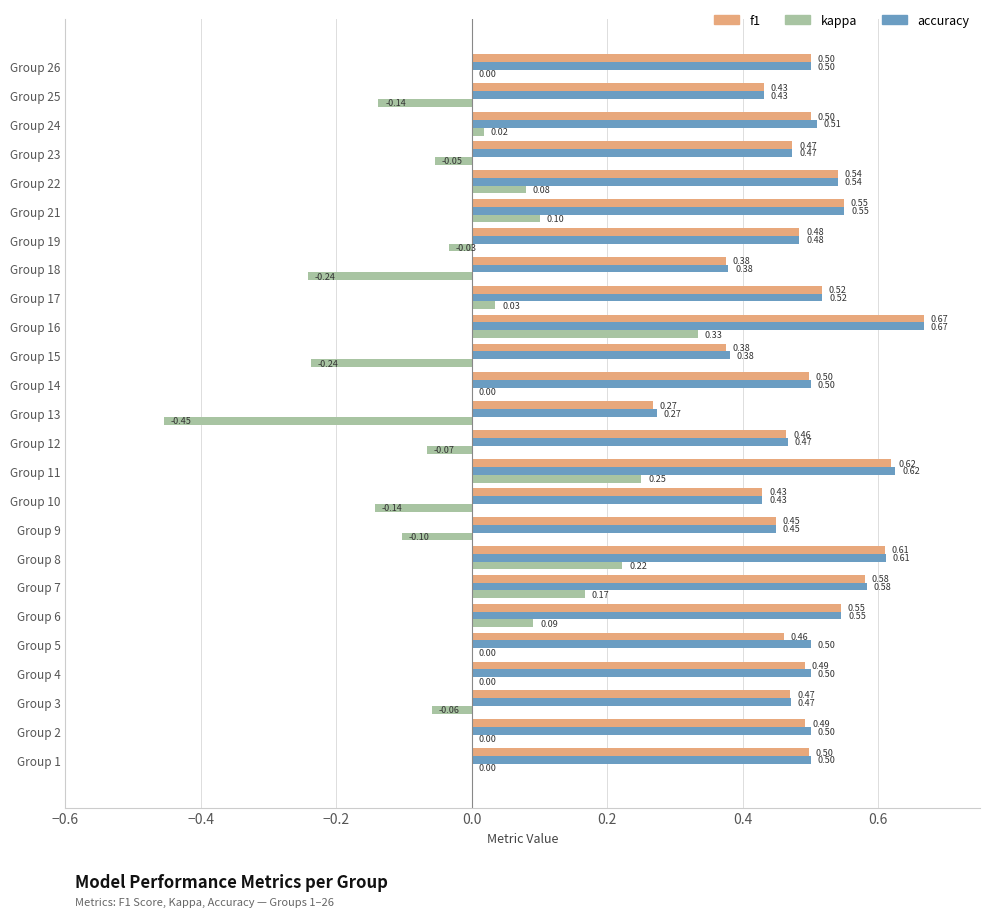

What is the sum of all accuracy values?

12.4